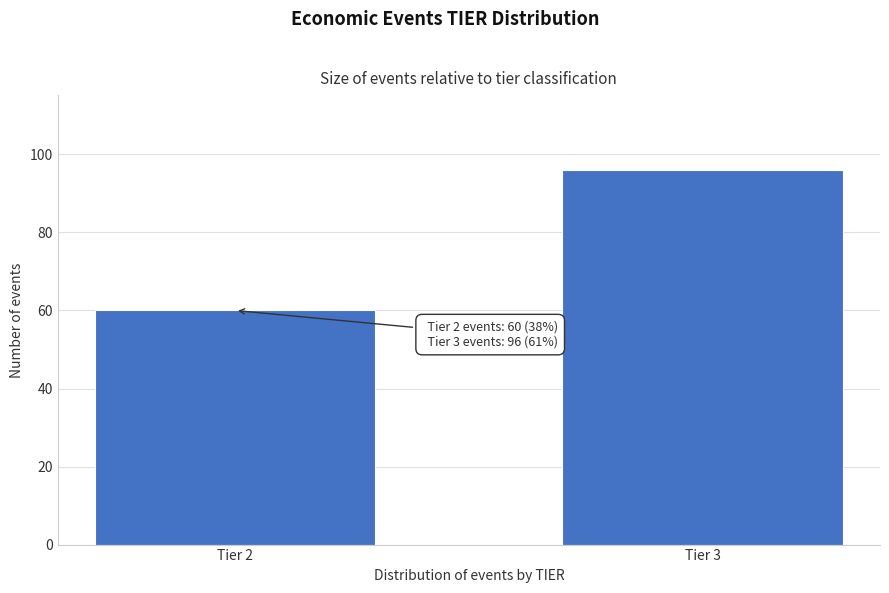

Reading right to left, extract all data points from this chart.

Tier 3=96	Tier 2=60